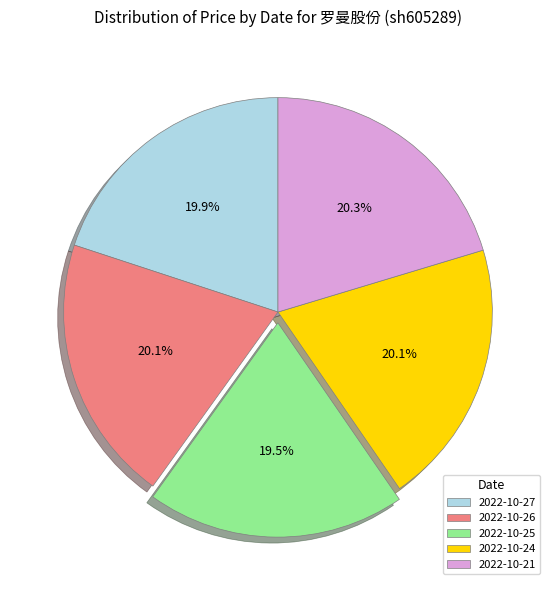

To the nearest percent, what is the difference between the largest and smallest slice percentages?

1%